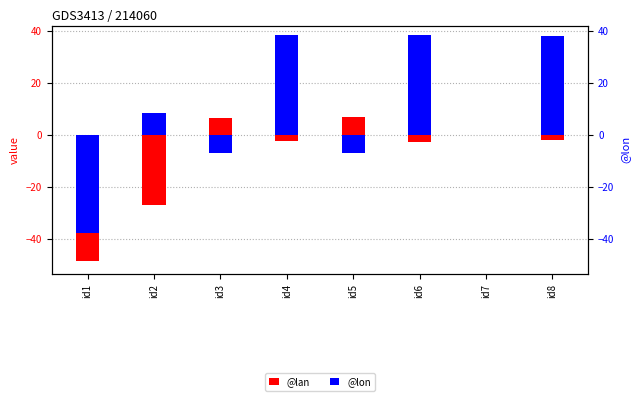

At how many categories does at least one series exceed 35?

3